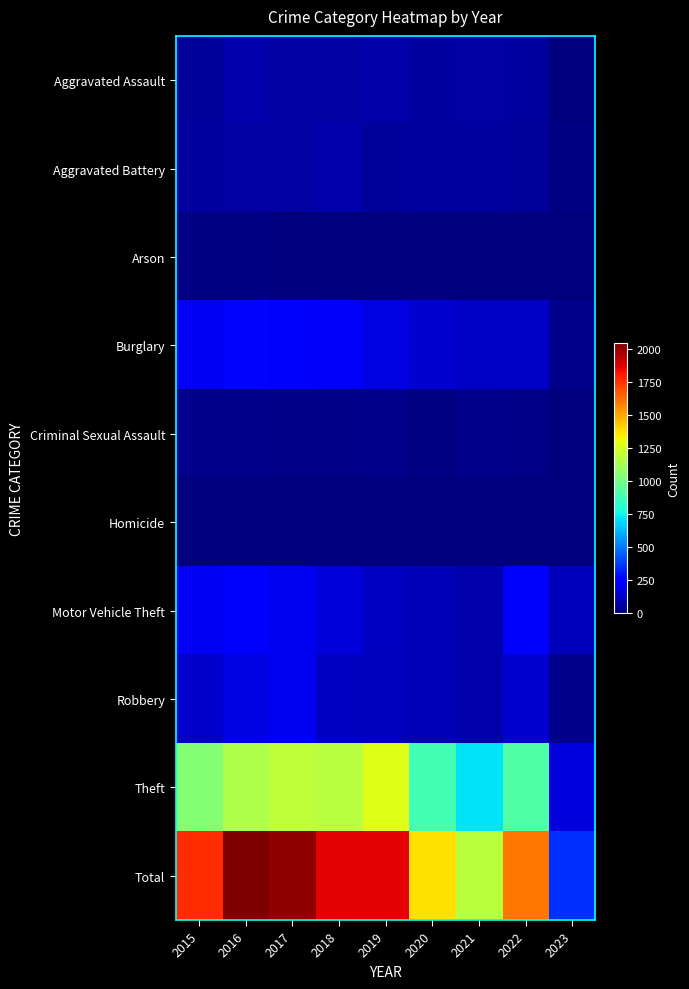

List the series in order of their peak value, highest first.

Total, Theft, Burglary, Motor Vehicle Theft, Robbery, Aggravated Assault, Aggravated Battery, Criminal Sexual Assault, Arson, Homicide